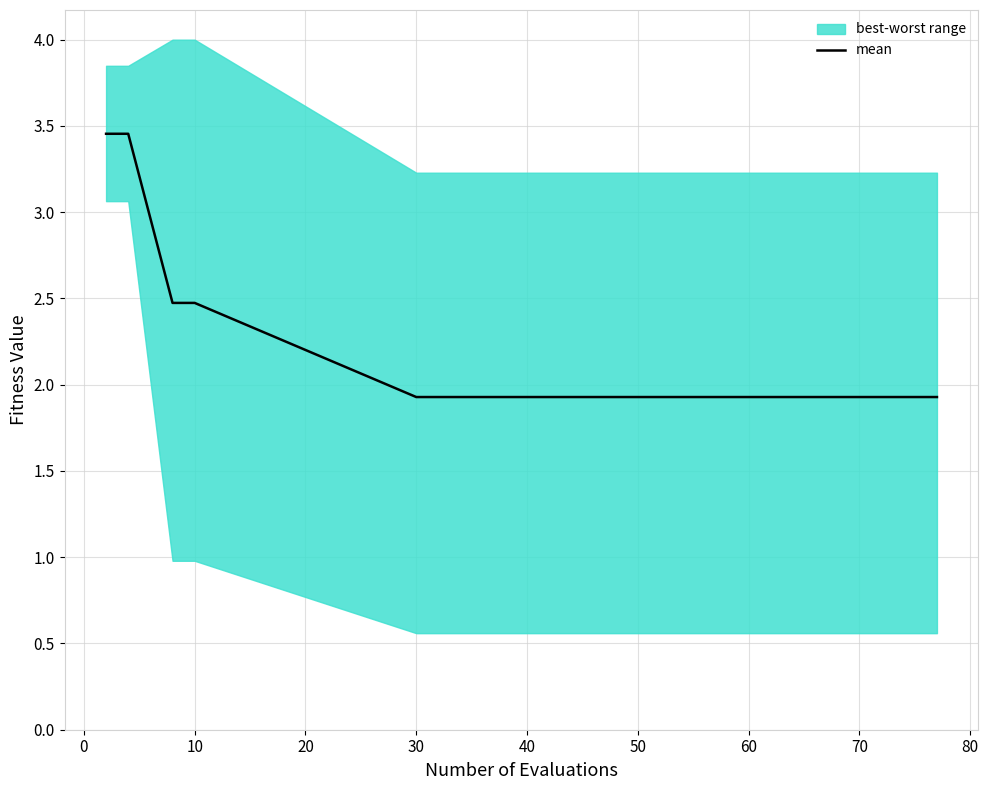

How many lines are shown in the chart?

1